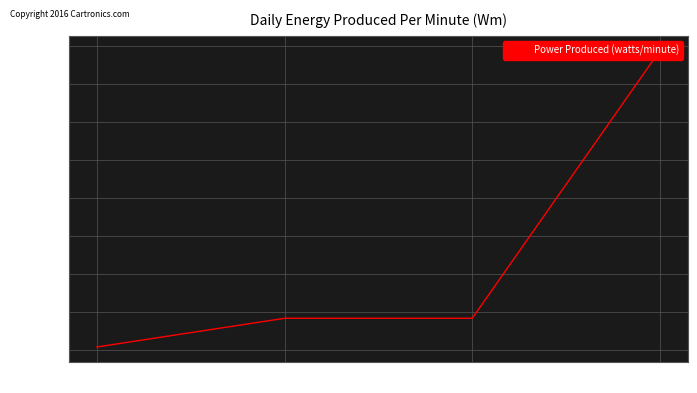

Which has a higher value, 1 or 0?

1